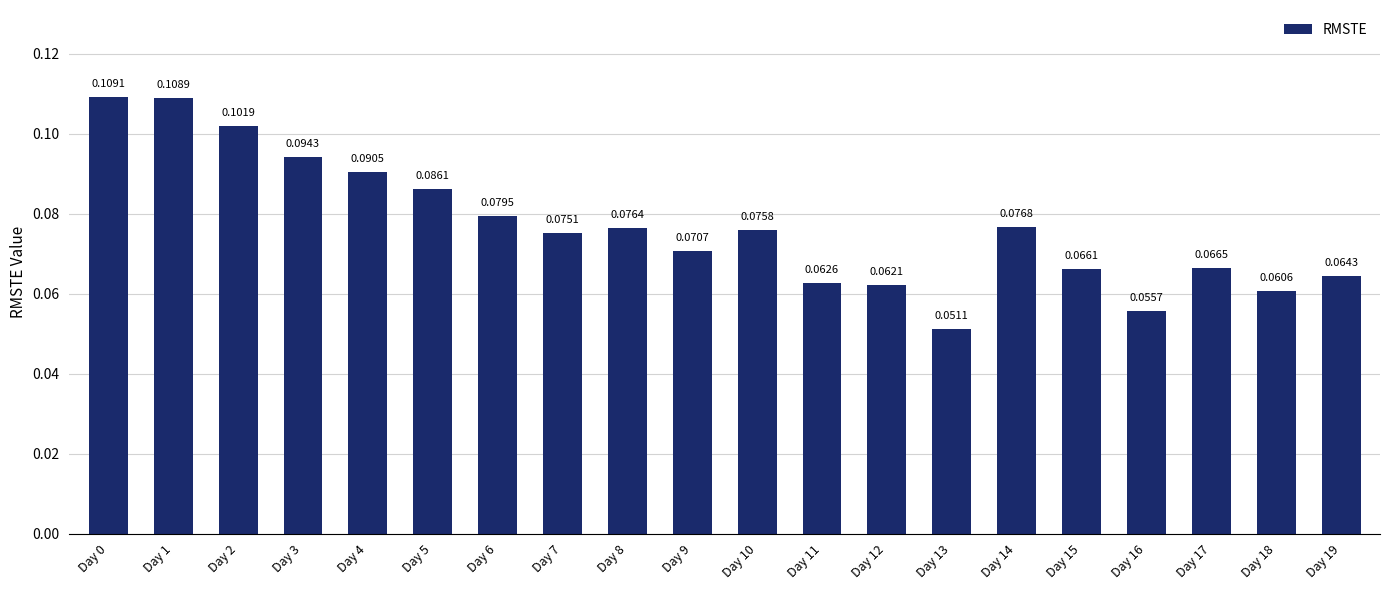

Are the bars horizontal?

No